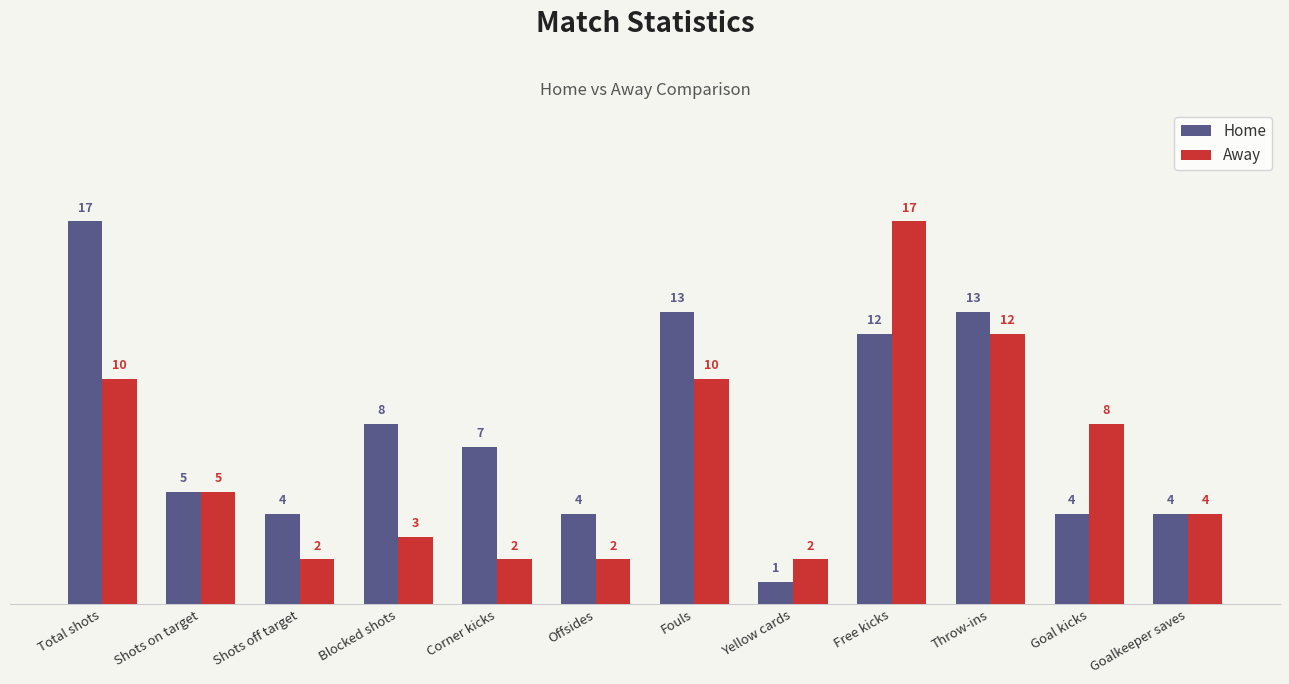

How many series are shown in this chart?

2